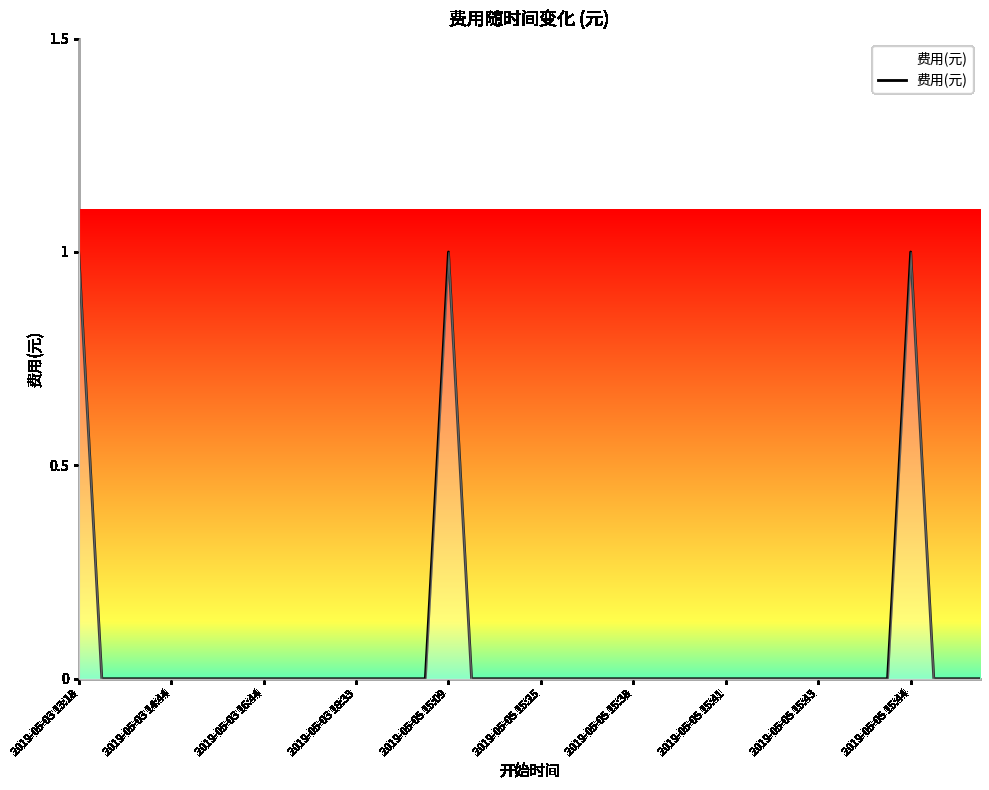

Count the values in the range 0 to 1.

40